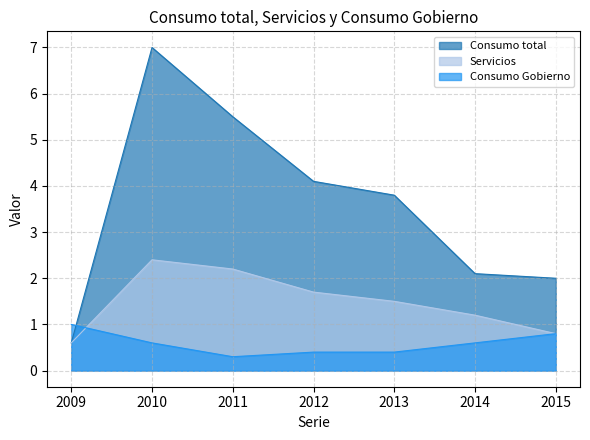

Which series has the largest total across all categories?

Consumo total